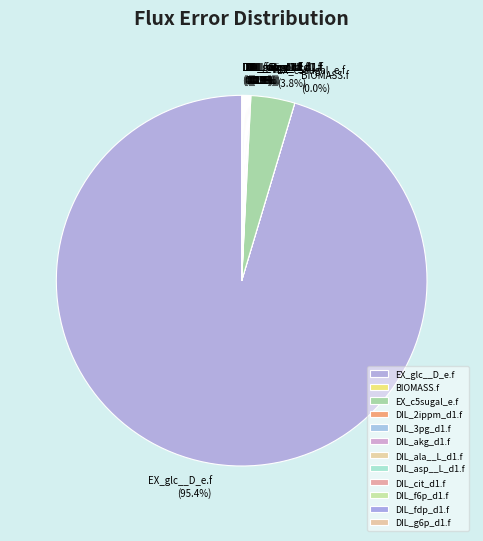

To the nearest percent, what is the difference between the largest and smallest slice percentages?

95%